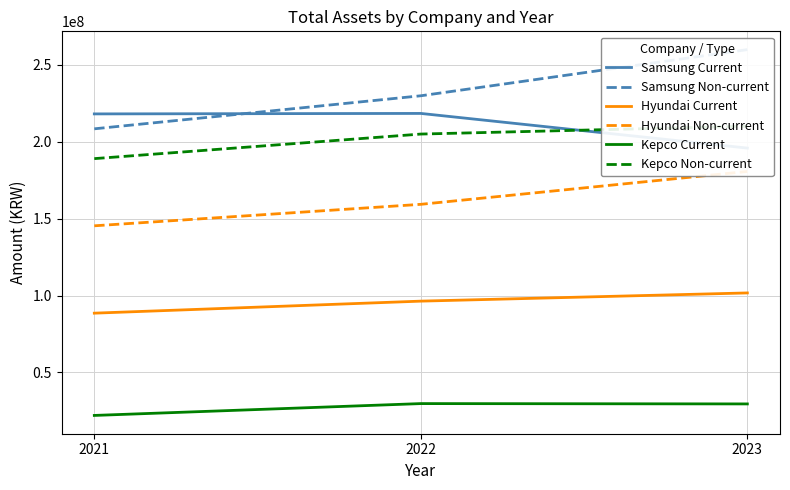

Count the number of data series in this chart.

6